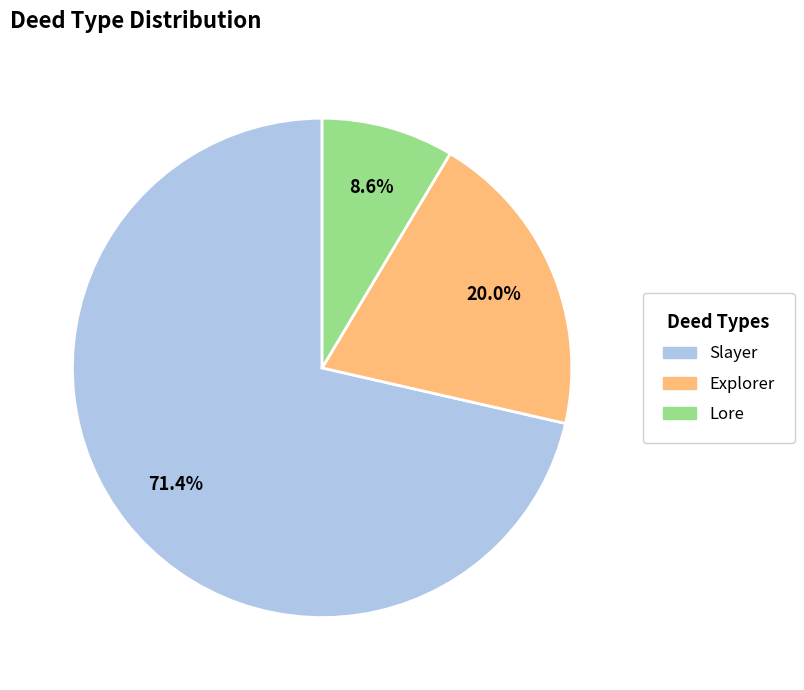

Between Explorer and Lore, which is larger?

Explorer